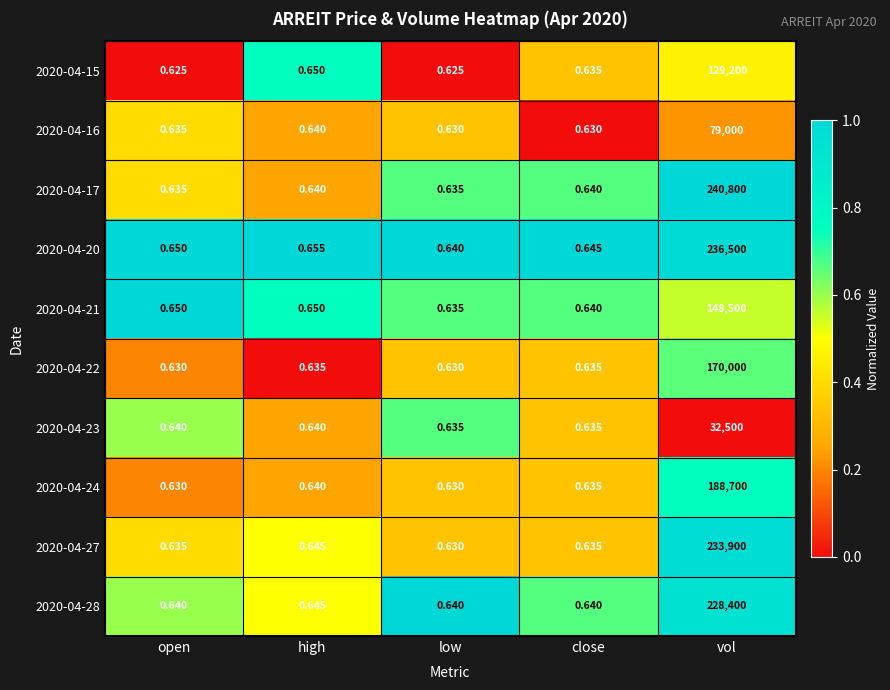

Where is 2020-04-16 nearest to the value 39500?

high